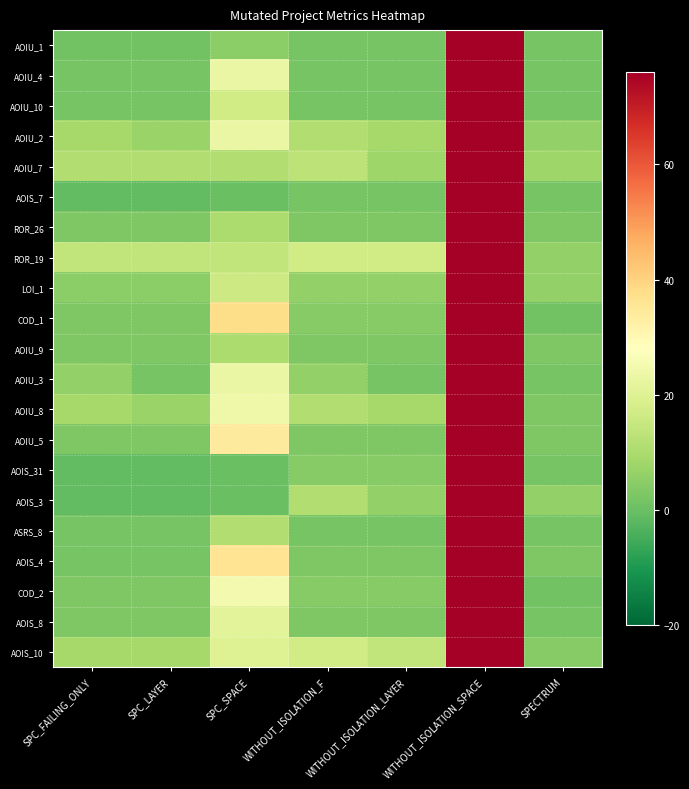

At which category is the sum across all series the highest?

WITHOUT_ISOLATION_SPACE